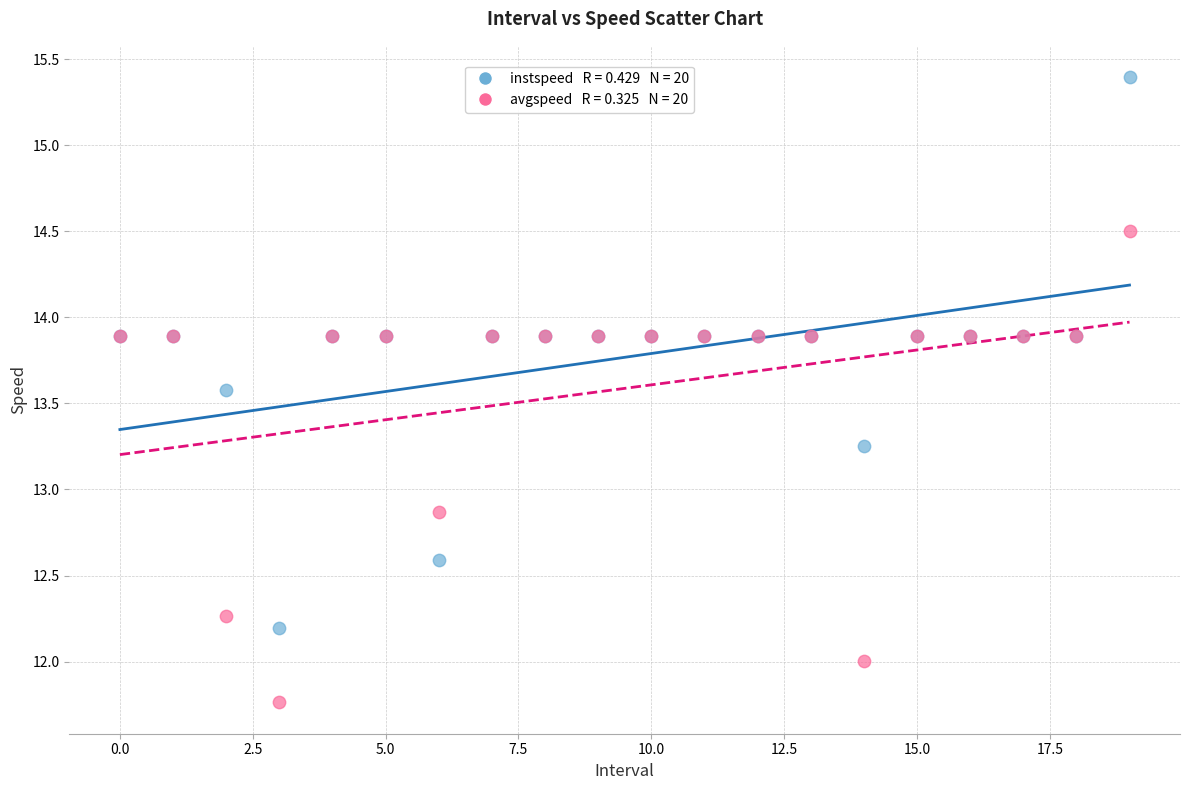

Across all series, what Y value is closest to 13?

12.9